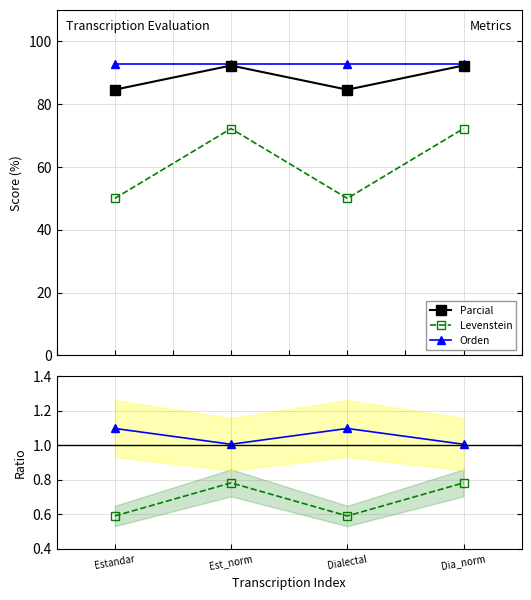

What is the label of the 4th point from the right?

Estandar